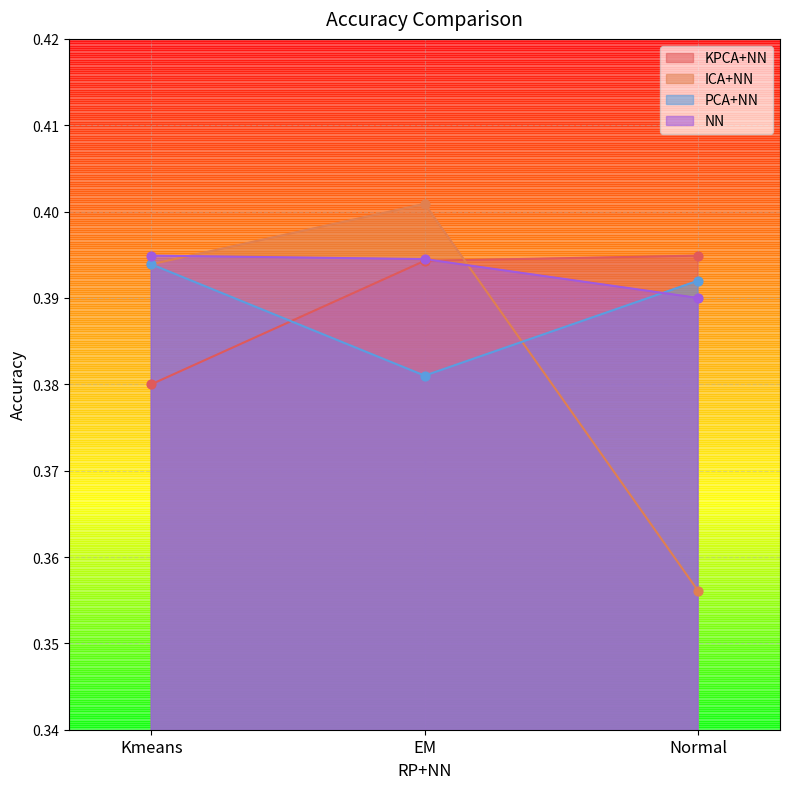

Which series reaches the minimum Y coordinate?

ICA+NN